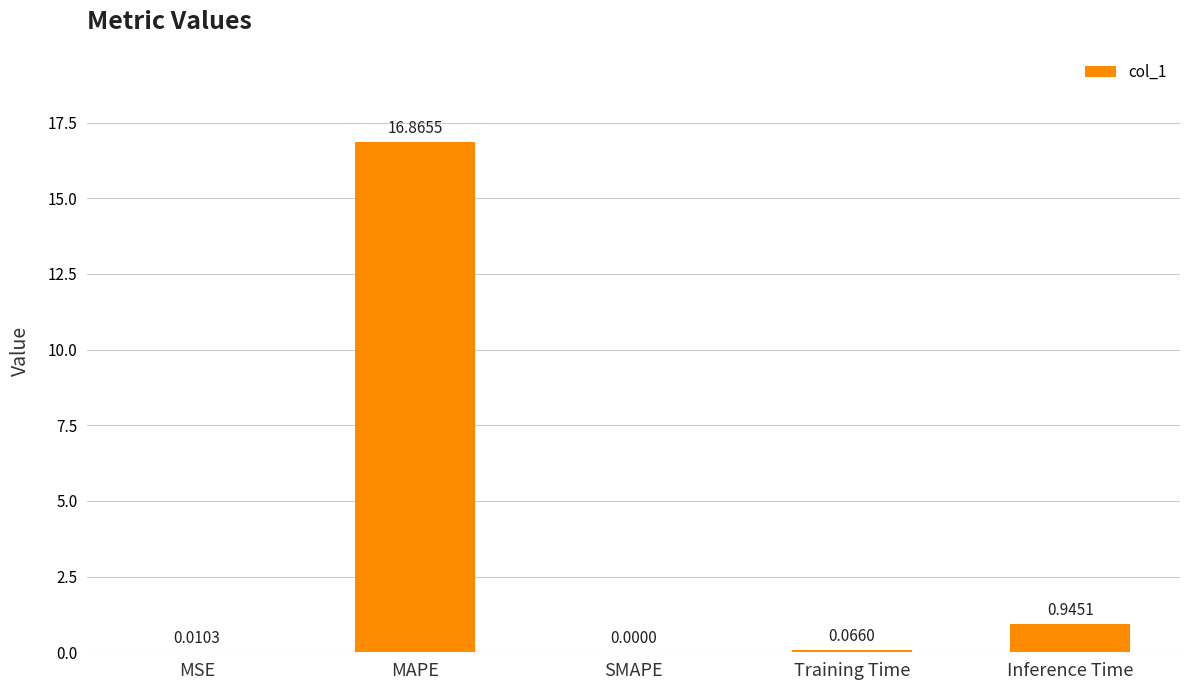

Where is the data nearest to the value 8?

Inference Time